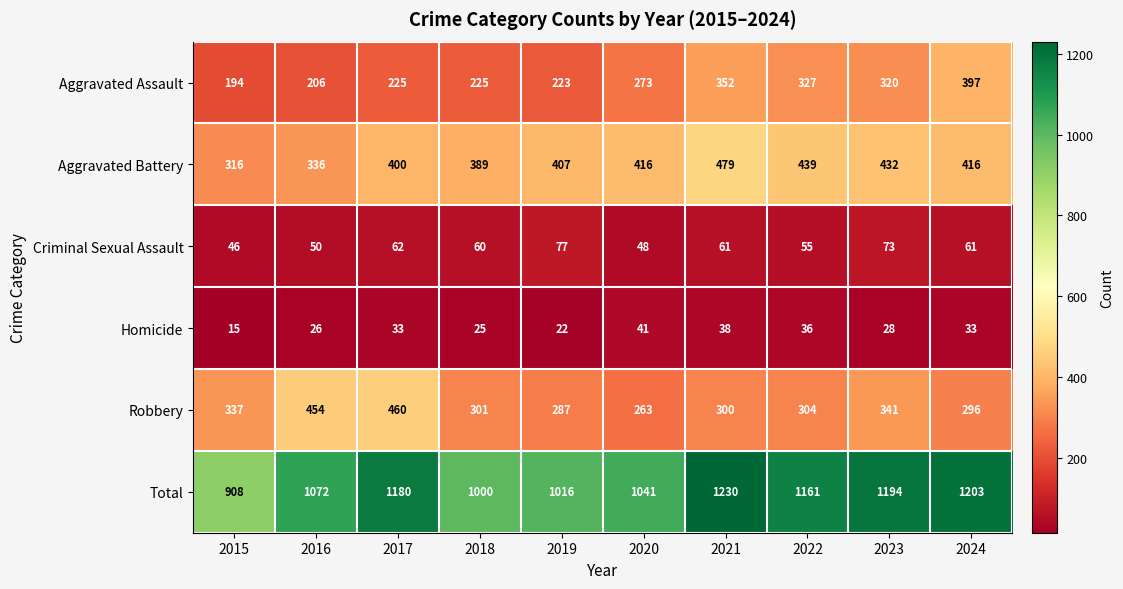

What is the difference between the highest and lowest values at 2017?

1147